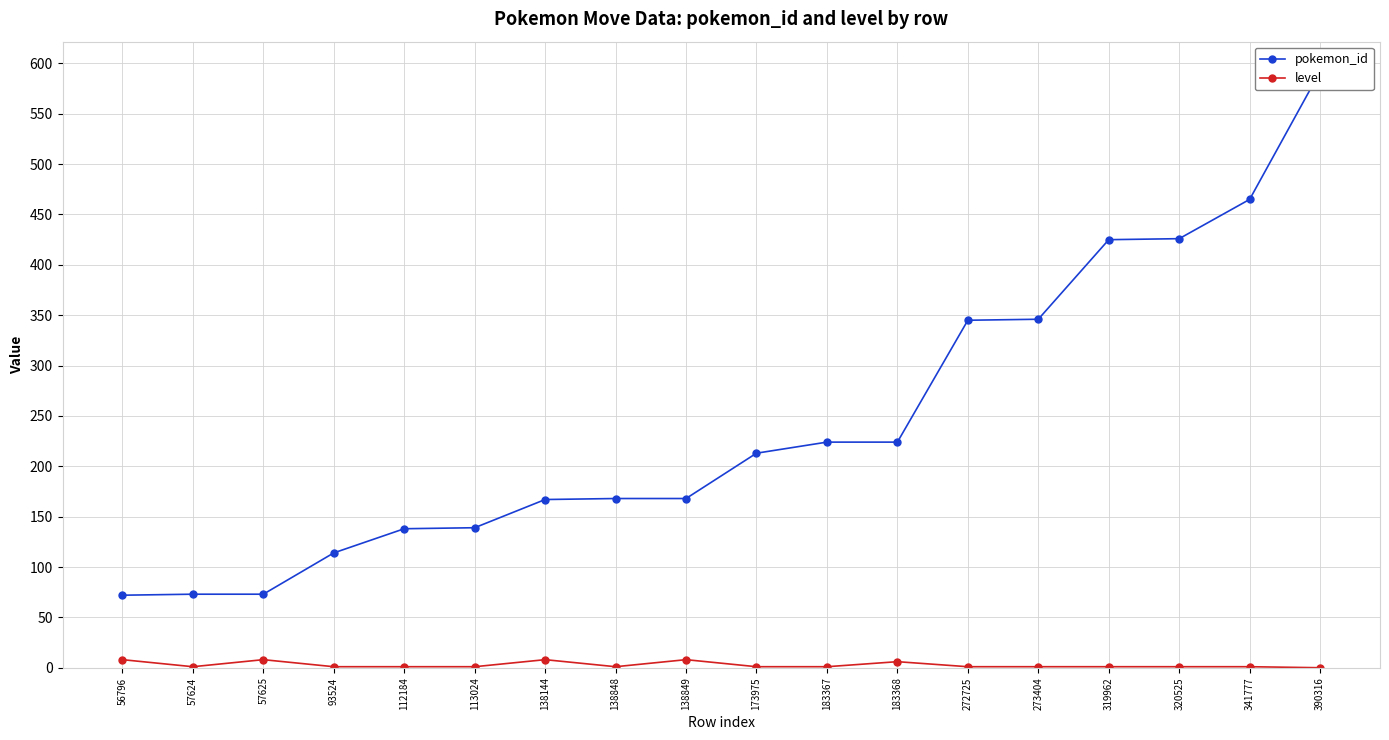

Reading left to right, what are all the values shown in this chart?

pokemon_id: 72	73	73	114	138	139	167	168	168	213	224	224	345	346	425	426	465	592
level: 8	1	8	1	1	1	8	1	8	1	1	6	1	1	1	1	1	0